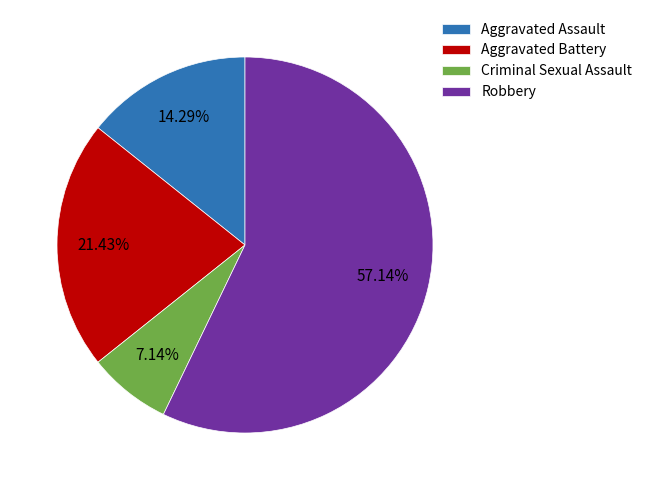

To the nearest percent, what is the average slice percentage?

25%